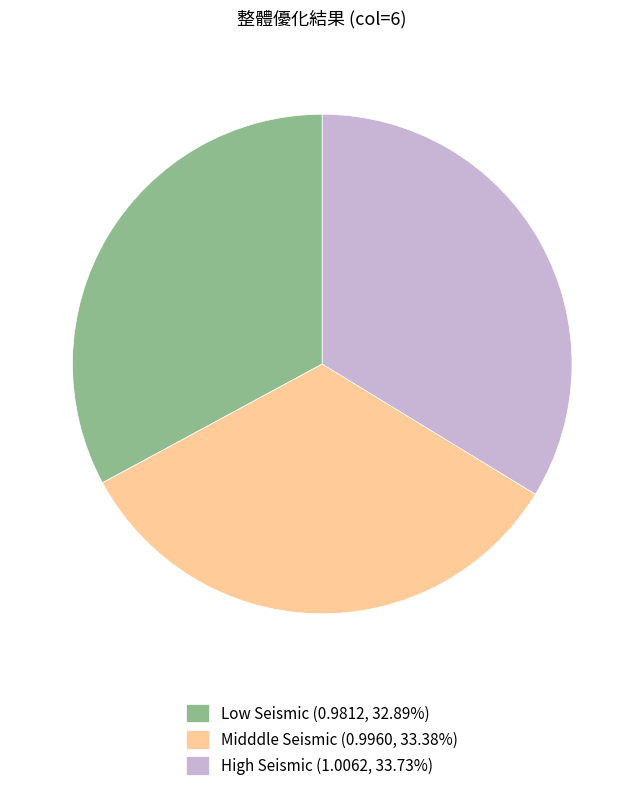

How many slices are in this pie chart?

3